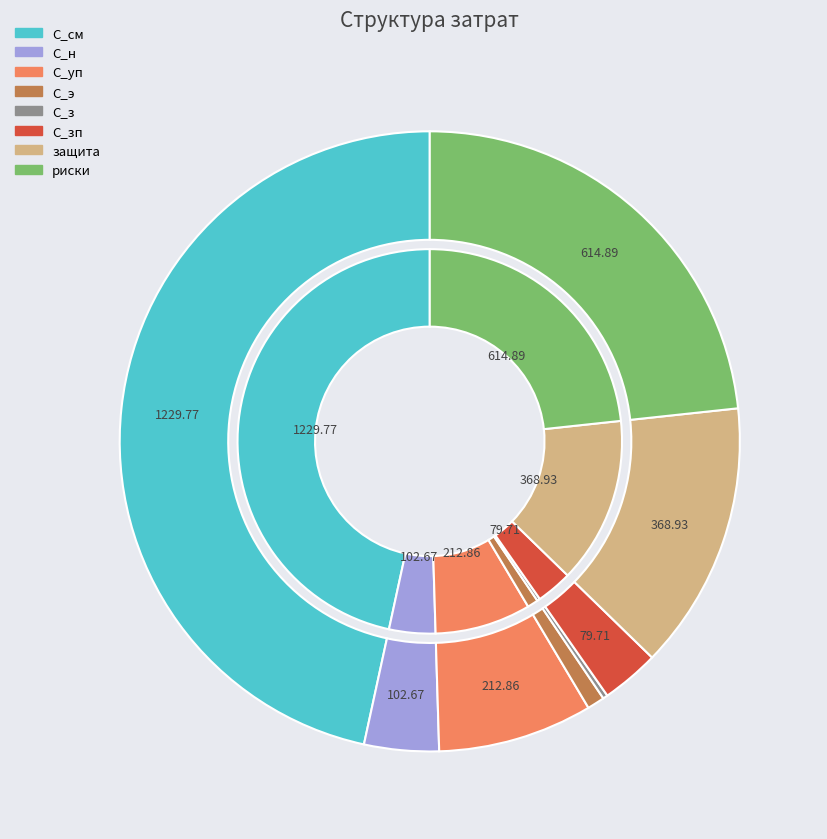

To the nearest percent, what is the combined percentage of защита and С_э?

15%